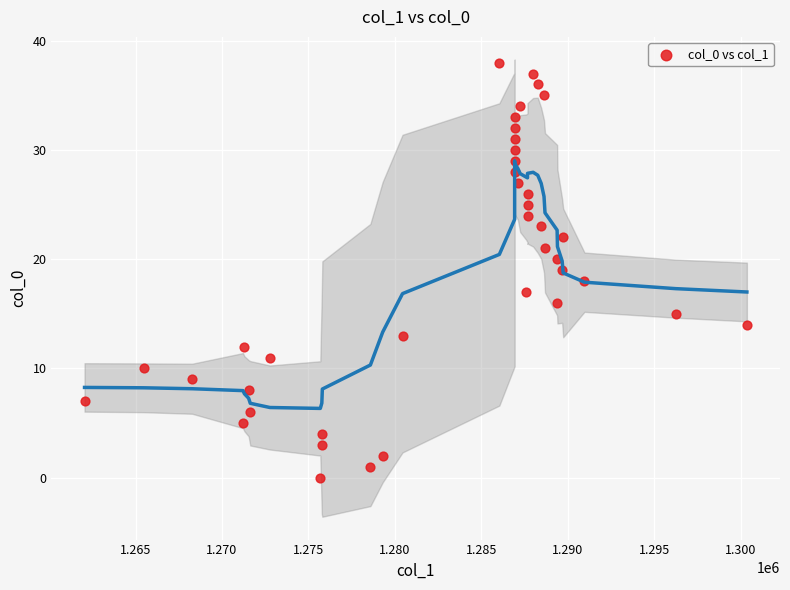

What is the range of Y values (max minus min)?

38